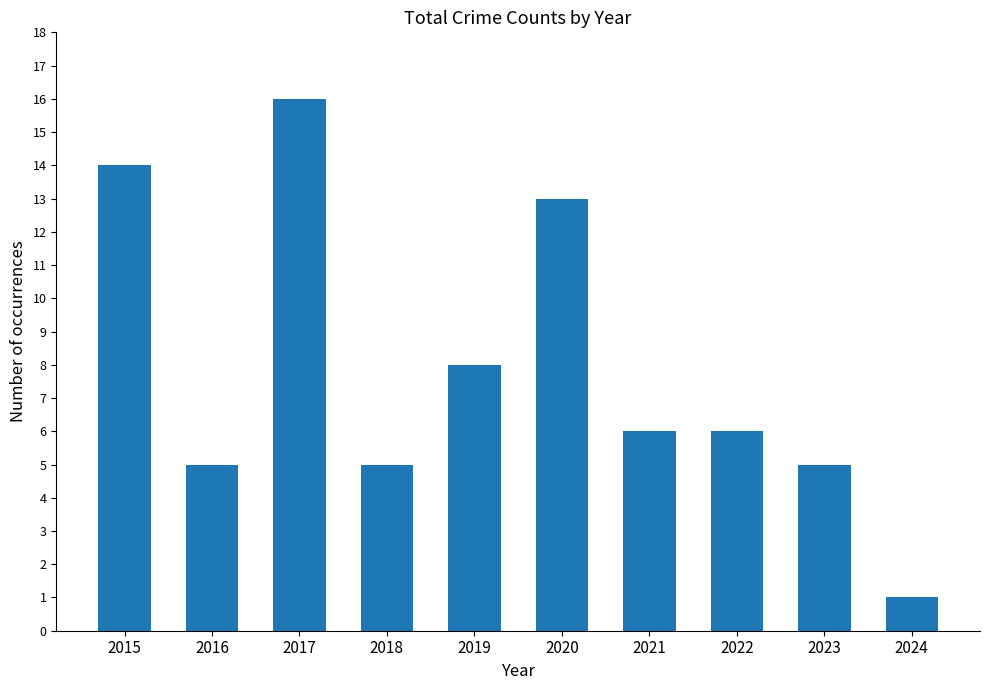

How many bars are there in total?

10